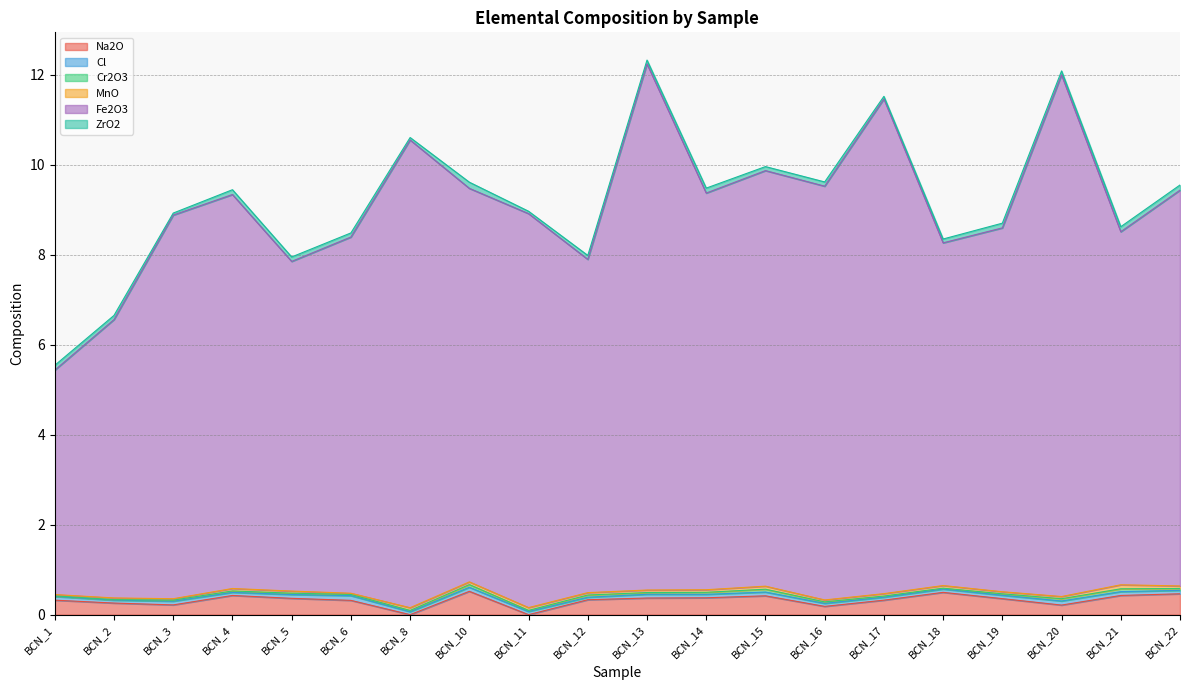

Is the value of MnO at BCN_12 greater than the value of Cl at BCN_1?

No